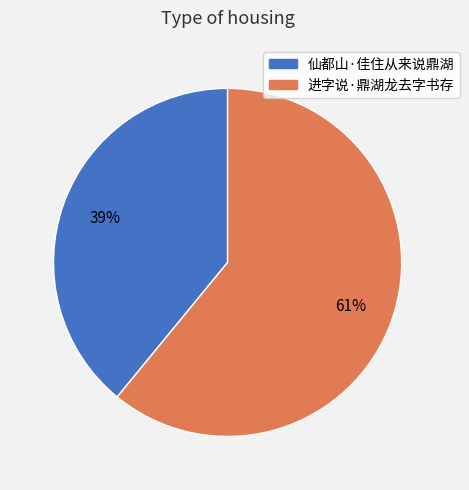

Which slice is the smallest?

仙都山·佳住从来说鼎湖